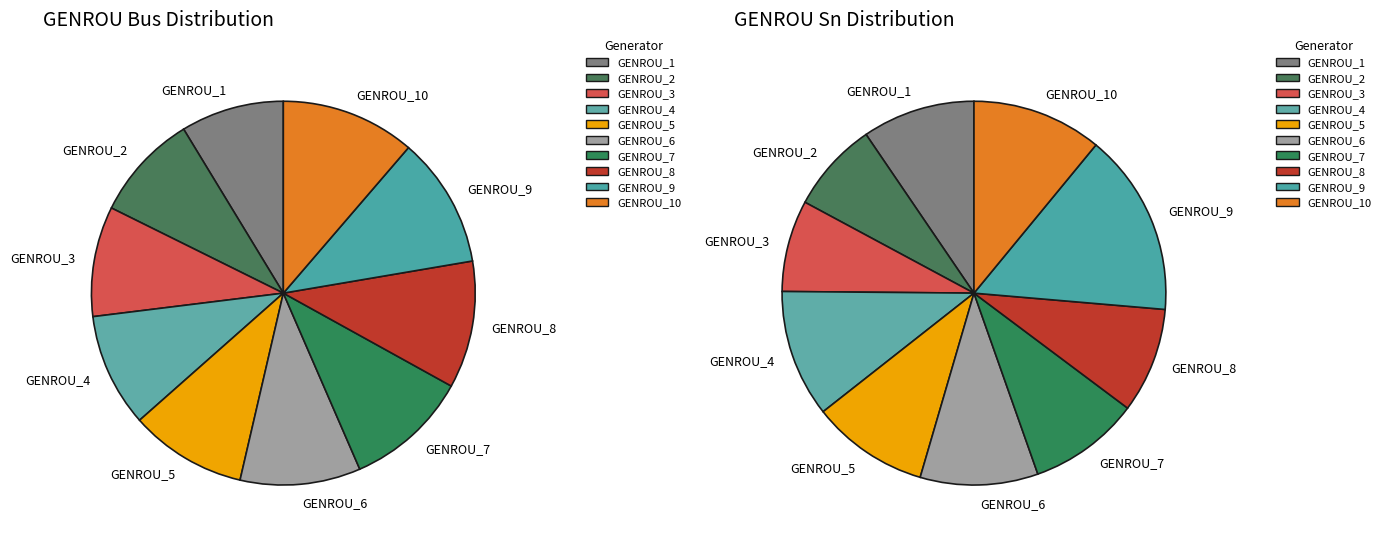

Does GENROU_4 represent more than half of the total?

No